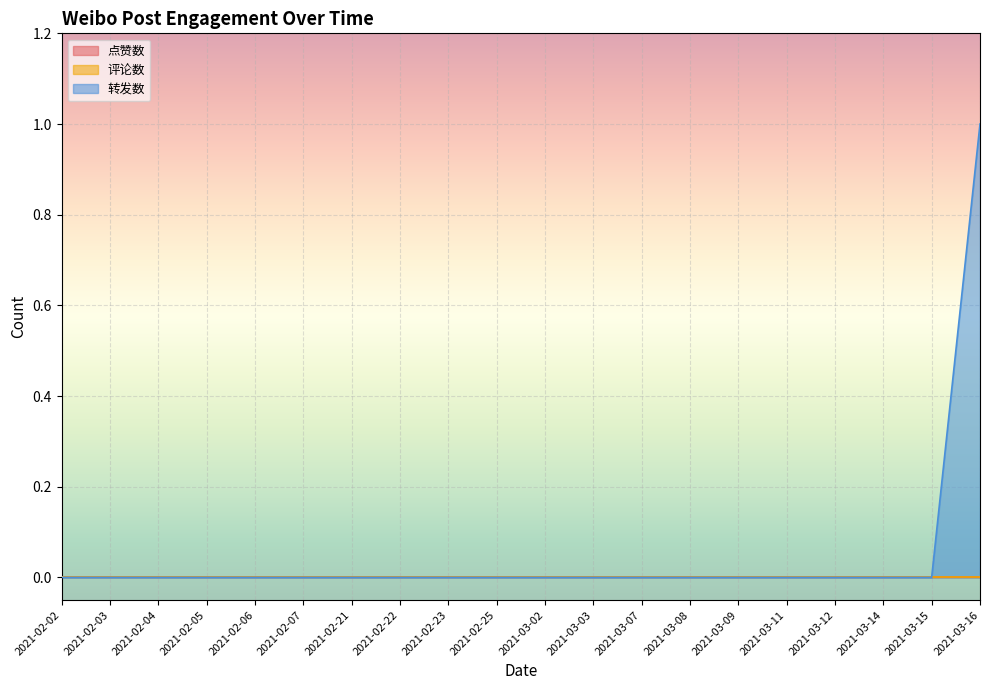

The value of 评论数 at 2021-02-03 is 0. True or false?

True